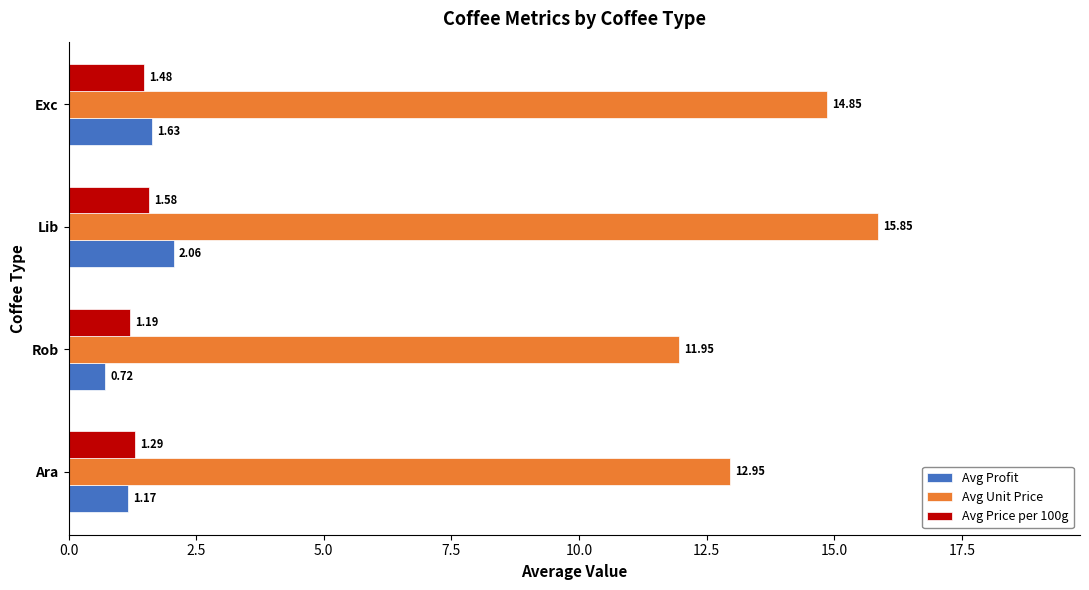

Rank the categories by Avg Unit Price value from lowest to highest.

Rob, Ara, Exc, Lib